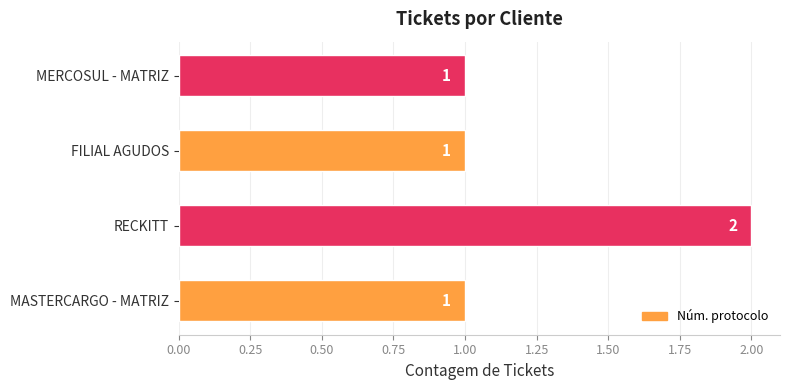

True or false: the data shows 1 at MASTERCARGO - MATRIZ.

True